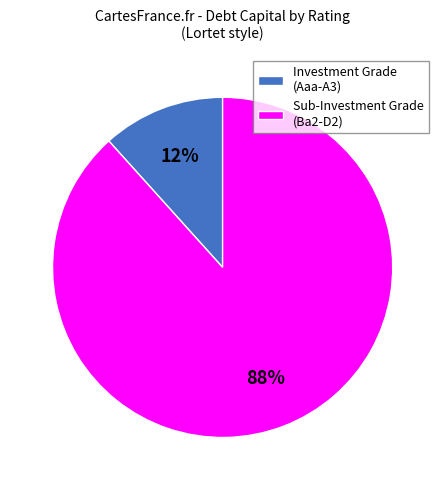

To the nearest percent, what is the average slice percentage?

50%